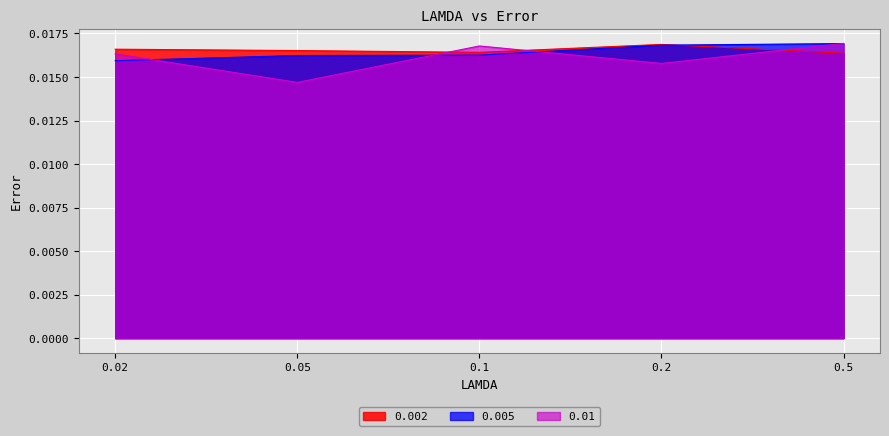

Which category has the highest value in the 0.01 series?

0.5